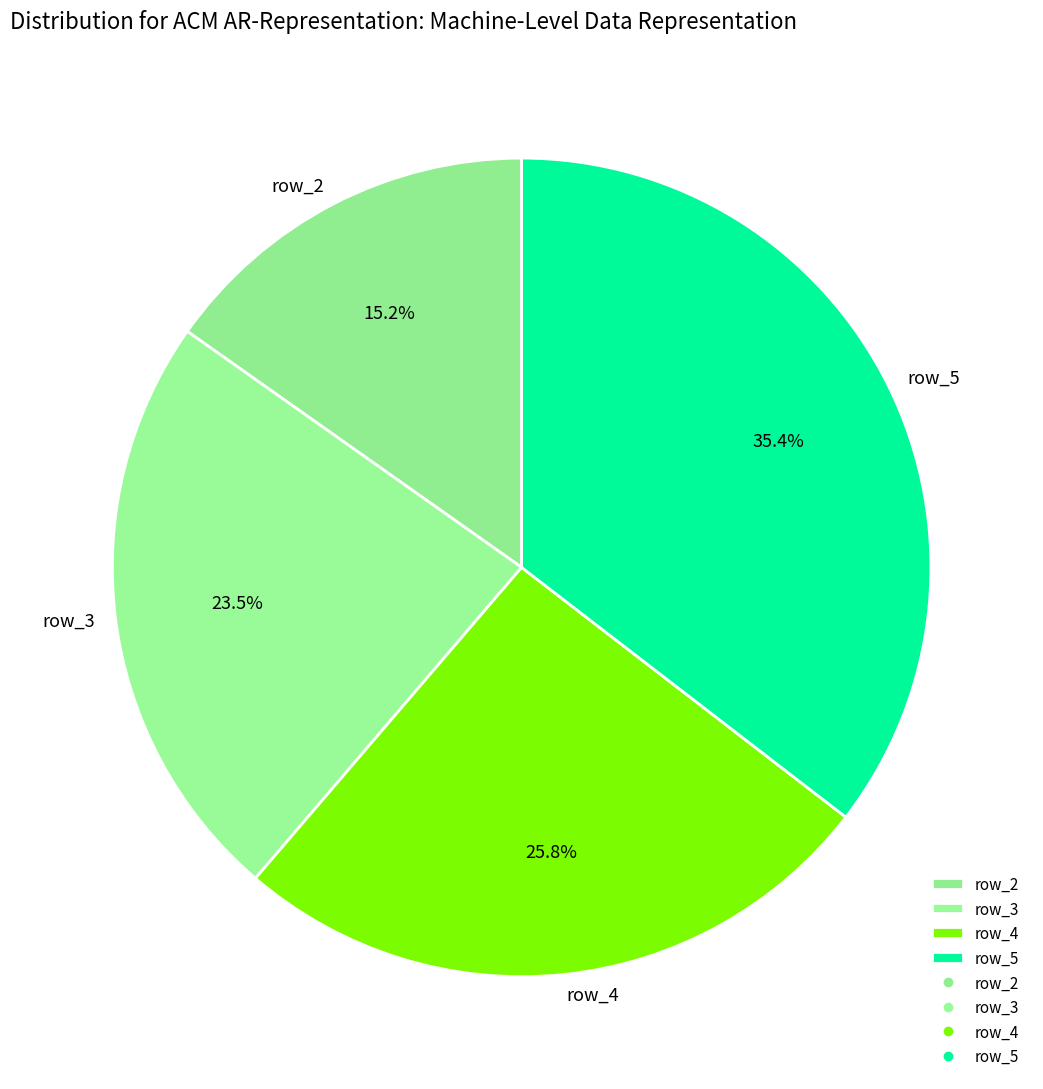

Which has a higher value, row_2 or row_4?

row_4